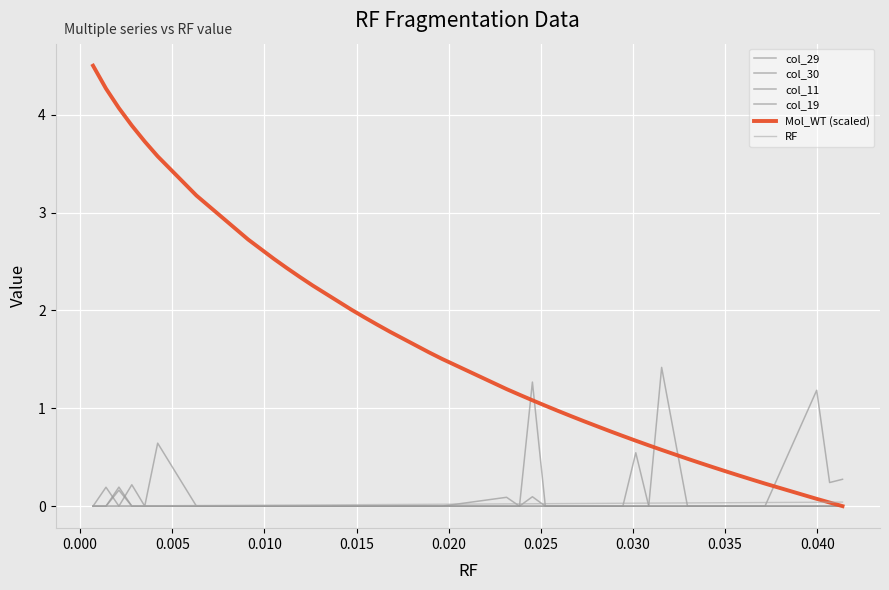

What is the difference between the second highest and minimum values in the col_11 series?

0.1